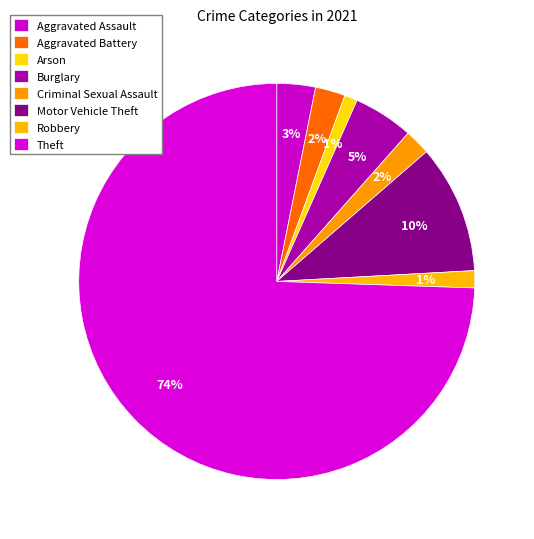

To the nearest percent, what percentage of the pie is Theft?

74%